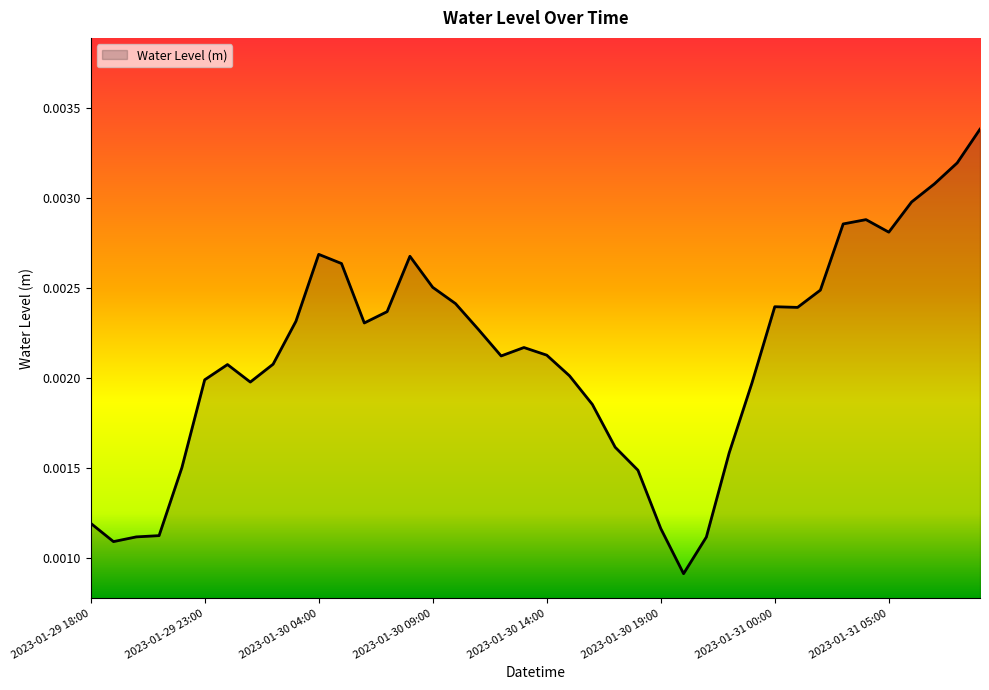

Rank the categories by value from lowest to highest.

2023-01-30 20:00, 2023-01-29 19:00, 2023-01-30 21:00, 2023-01-29 20:00, 2023-01-29 21:00, 2023-01-30 19:00, 2023-01-29 18:00, 2023-01-30 18:00, 2023-01-29 22:00, 2023-01-30 22:00, 2023-01-30 17:00, 2023-01-30 16:00, 2023-01-30 23:00, 2023-01-30 01:00, 2023-01-29 23:00, 2023-01-30 15:00, 2023-01-30 00:00, 2023-01-30 02:00, 2023-01-30 12:00, 2023-01-30 14:00, 2023-01-30 13:00, 2023-01-30 11:00, 2023-01-30 06:00, 2023-01-30 03:00, 2023-01-30 07:00, 2023-01-31 01:00, 2023-01-31 00:00, 2023-01-30 10:00, 2023-01-31 02:00, 2023-01-30 09:00, 2023-01-30 05:00, 2023-01-30 08:00, 2023-01-30 04:00, 2023-01-31 05:00, 2023-01-31 03:00, 2023-01-31 04:00, 2023-01-31 06:00, 2023-01-31 07:00, 2023-01-31 08:00, 2023-01-31 09:00